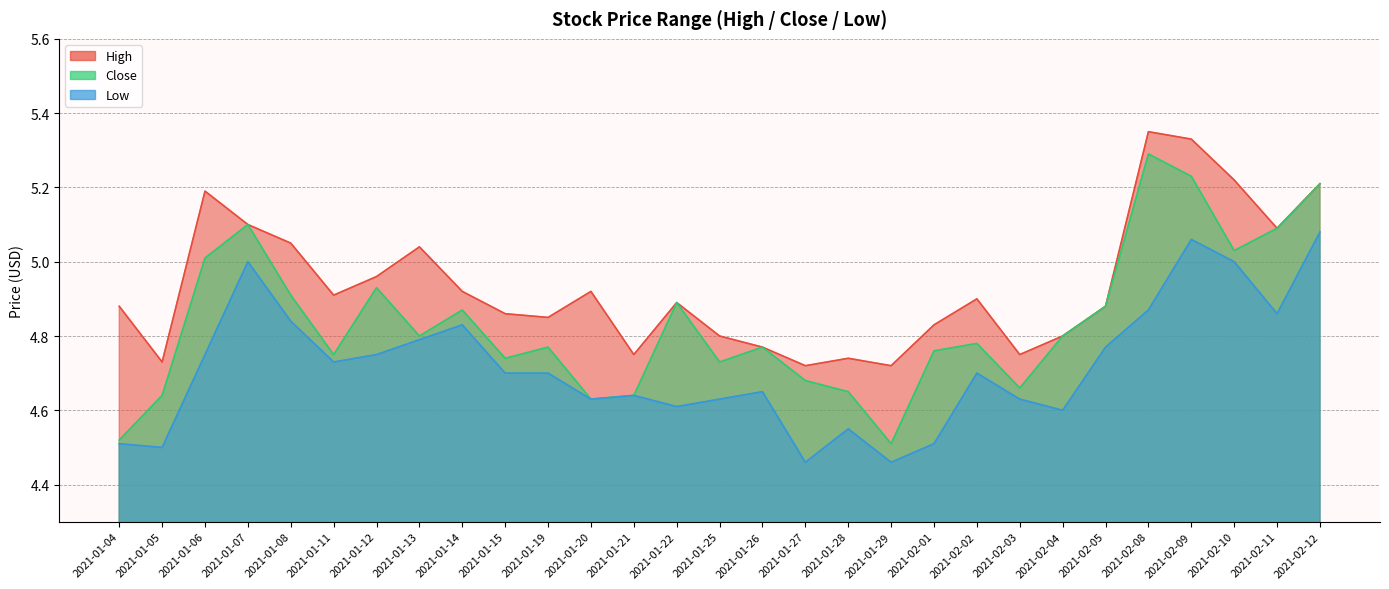

True or false: Low and Close intersect in this chart.

False